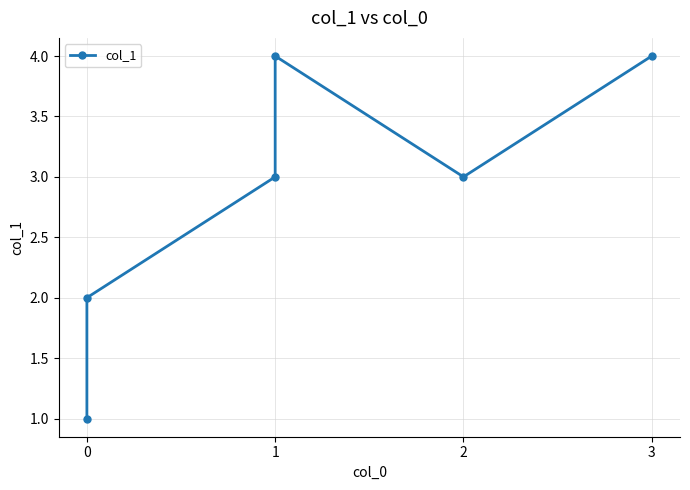

What is the smallest value displayed?

1